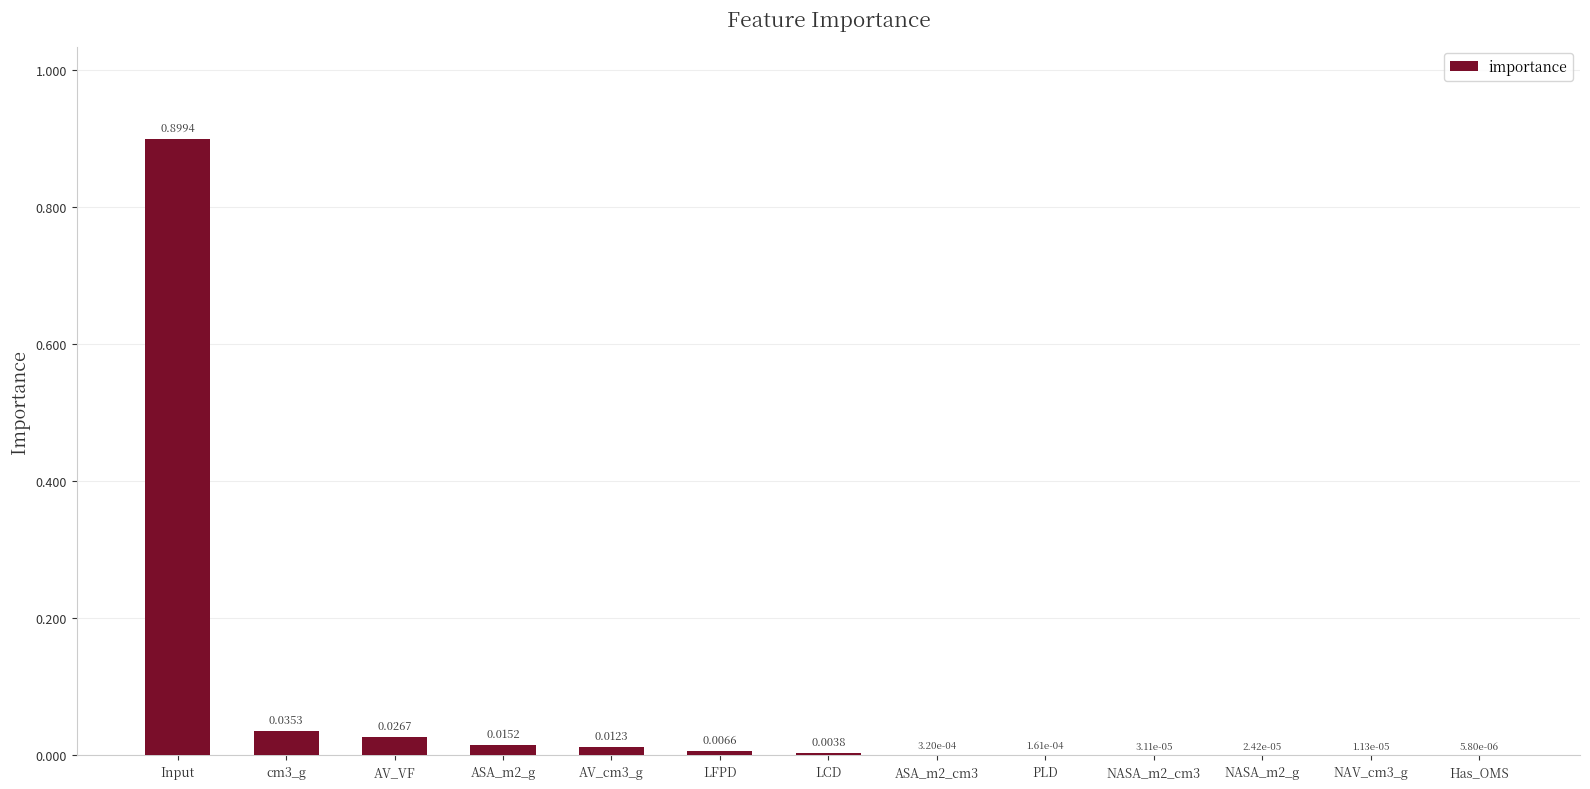

What is the sum of all values?

1.0